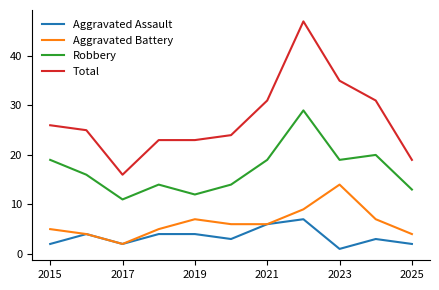

True or false: Aggravated Assault and Robbery intersect in this chart.

False